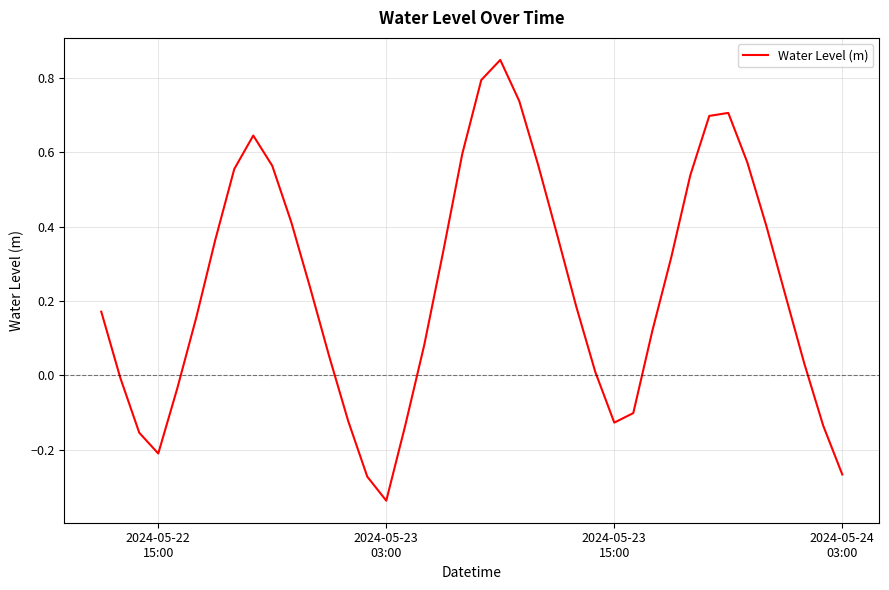

What is the difference between the maximum and minimum values?

1.2